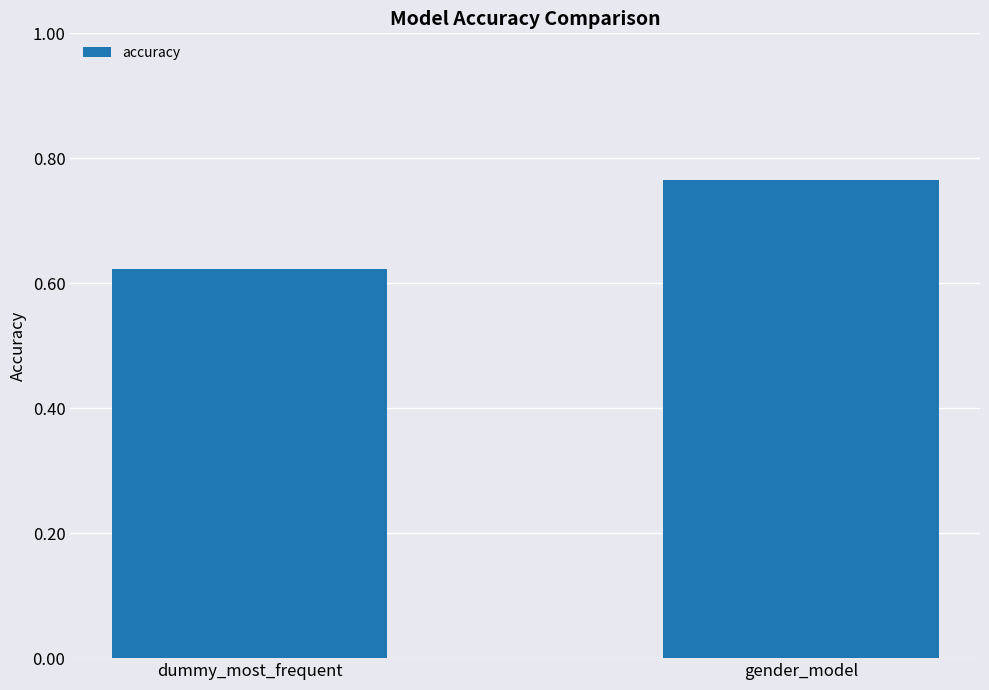

What is the label of the 1st bar from the right?

gender_model